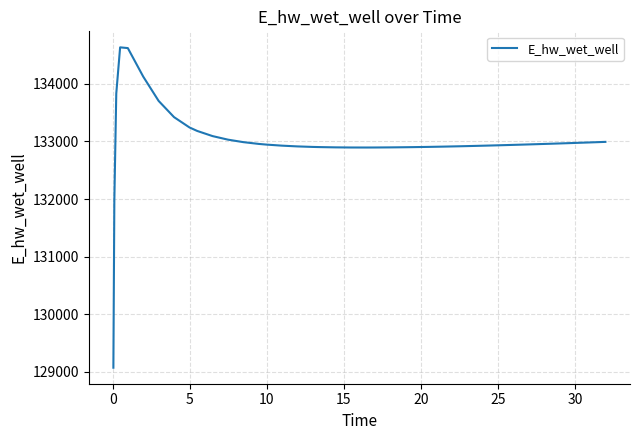

What is the minimum value shown in the chart?

129072.4